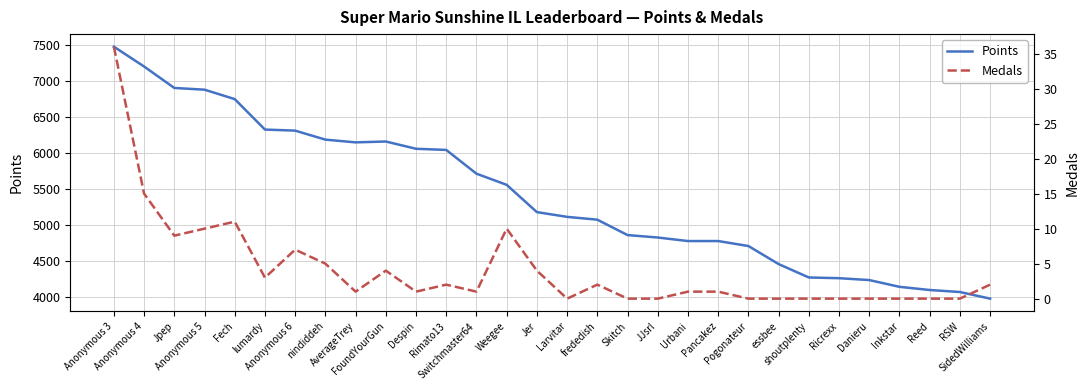

True or false: Medals has a value of 4 at Jer.

True